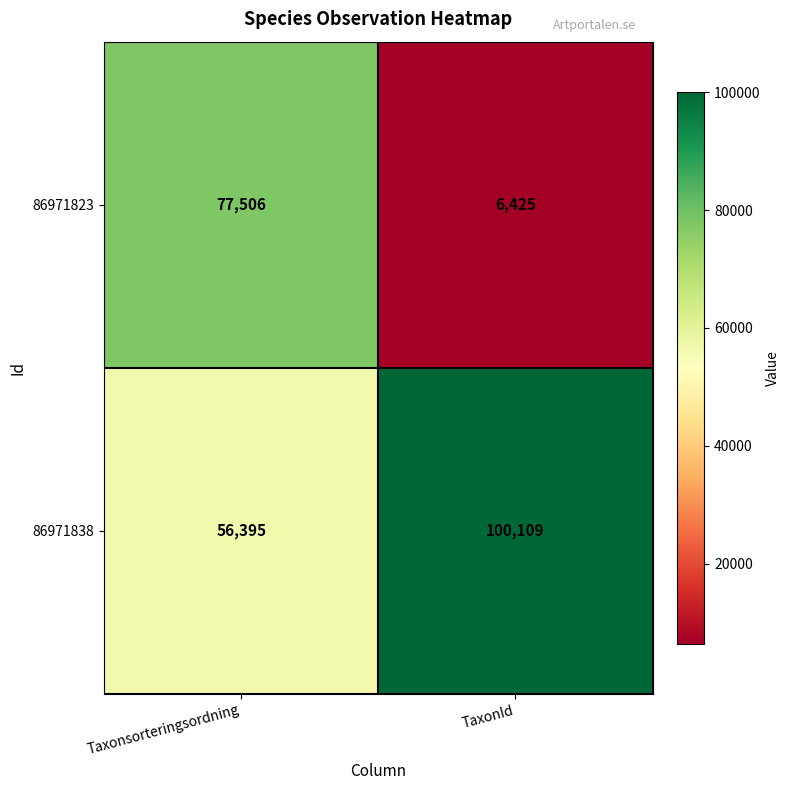

Reading right to left, extract all data points from this chart.

86971823: TaxonId=6425	Taxonsorteringsordning=77506
86971838: TaxonId=100109	Taxonsorteringsordning=56395